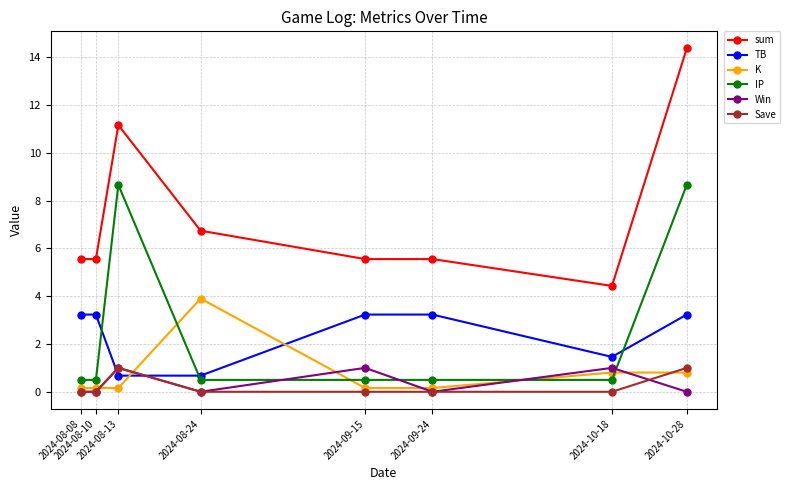

What is the greatest value displayed?

14.4